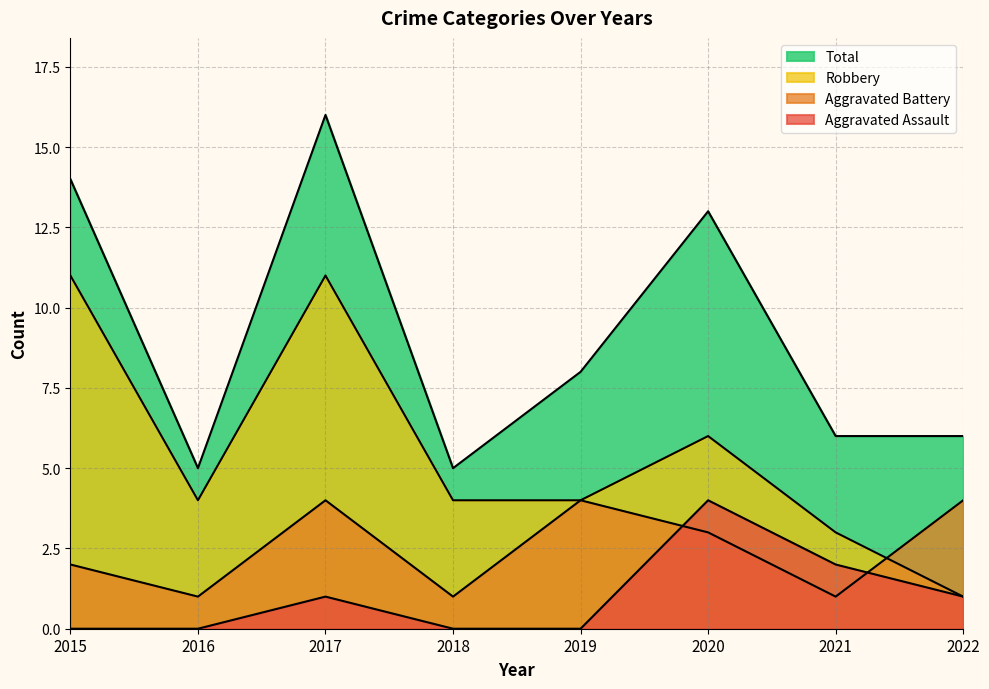

How many categories are shown in the chart?

8